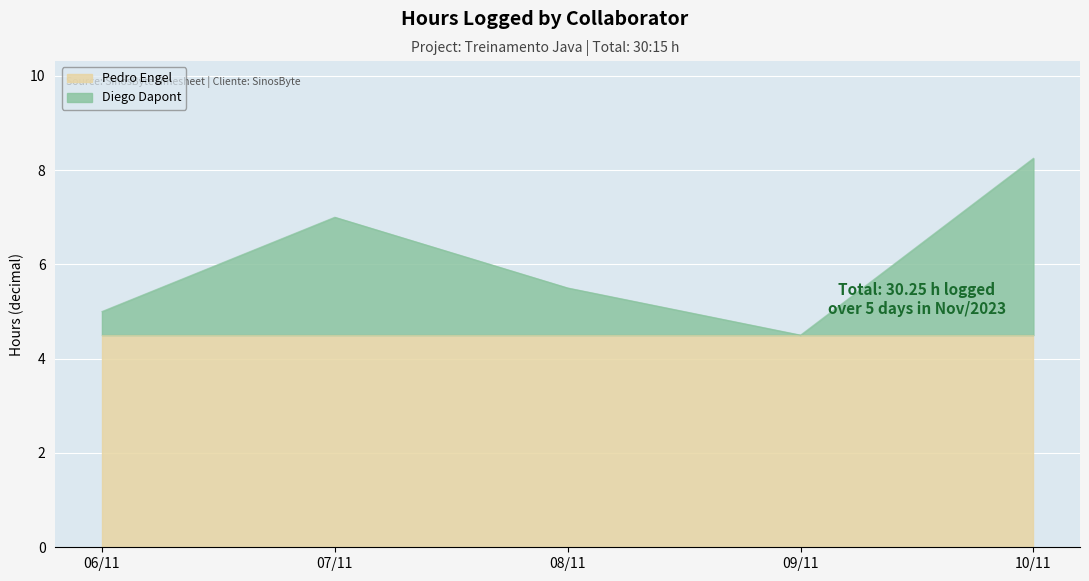

Is it true that Pedro Engel equals 1.0 at 10/11?

False